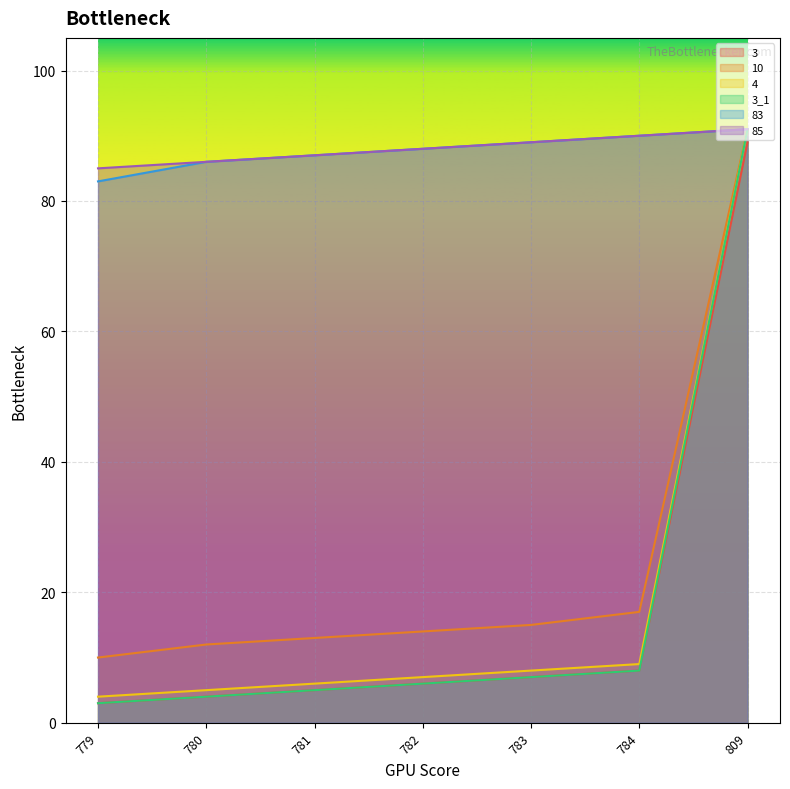

What is the minimum value for 83?

83